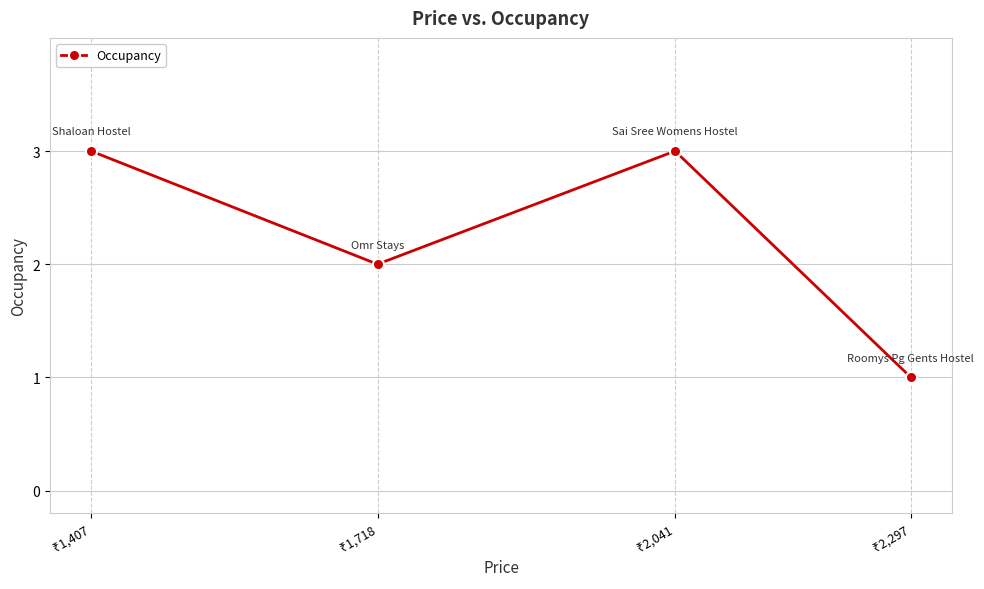

What is the difference between the maximum and minimum values?

2